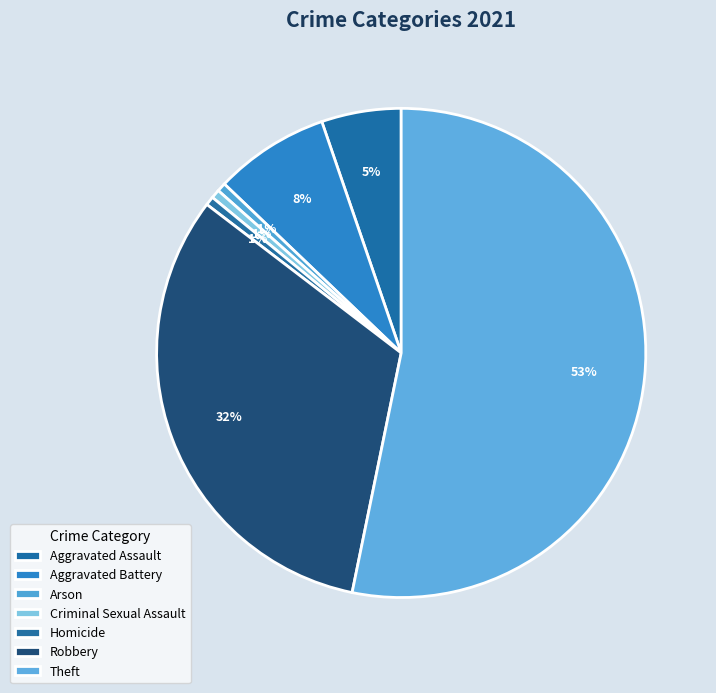

Count the number of slices in the pie.

7